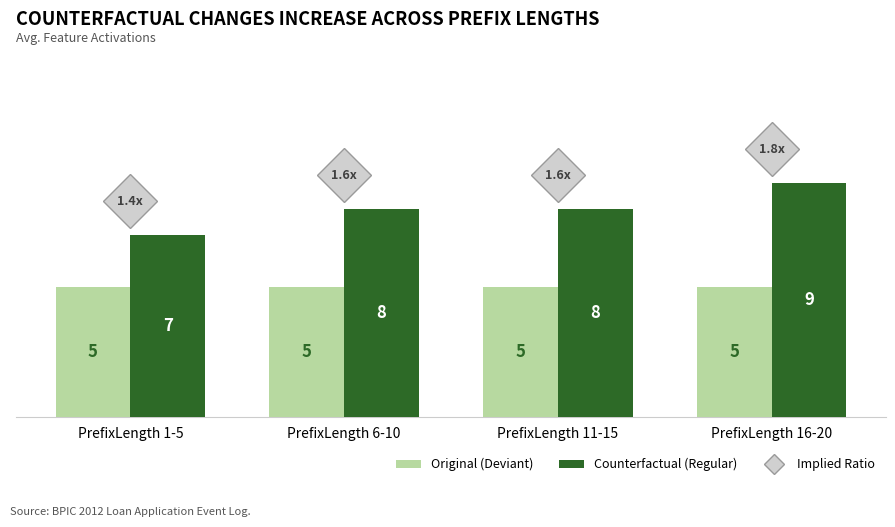

List the series in order of their overall mean, lowest first.

Original (Deviant), Counterfactual (Regular)